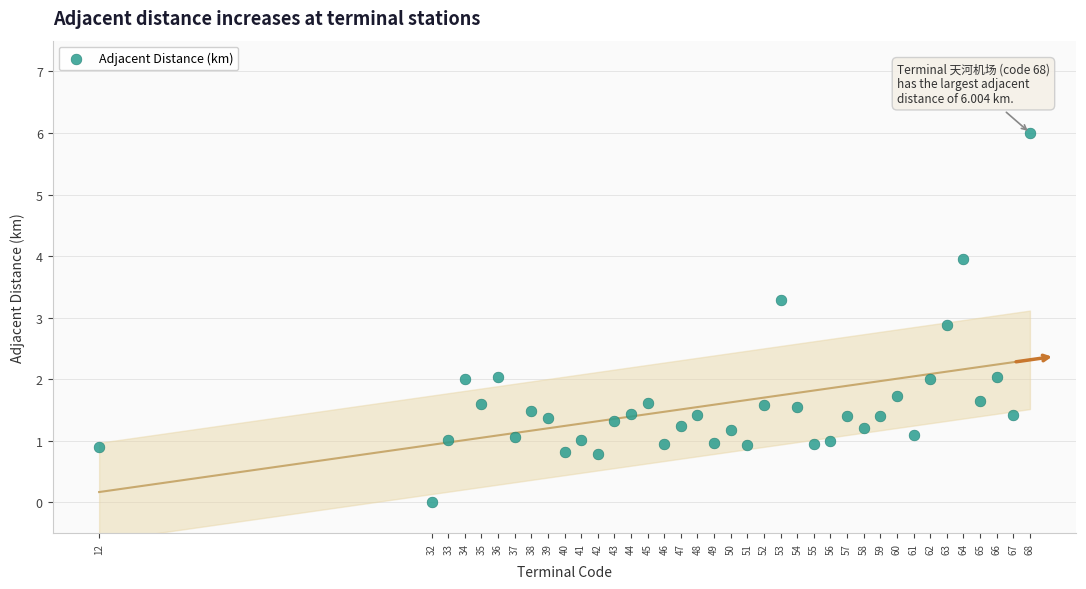

What Y value in the scatter plot is closest to 3?

2.9